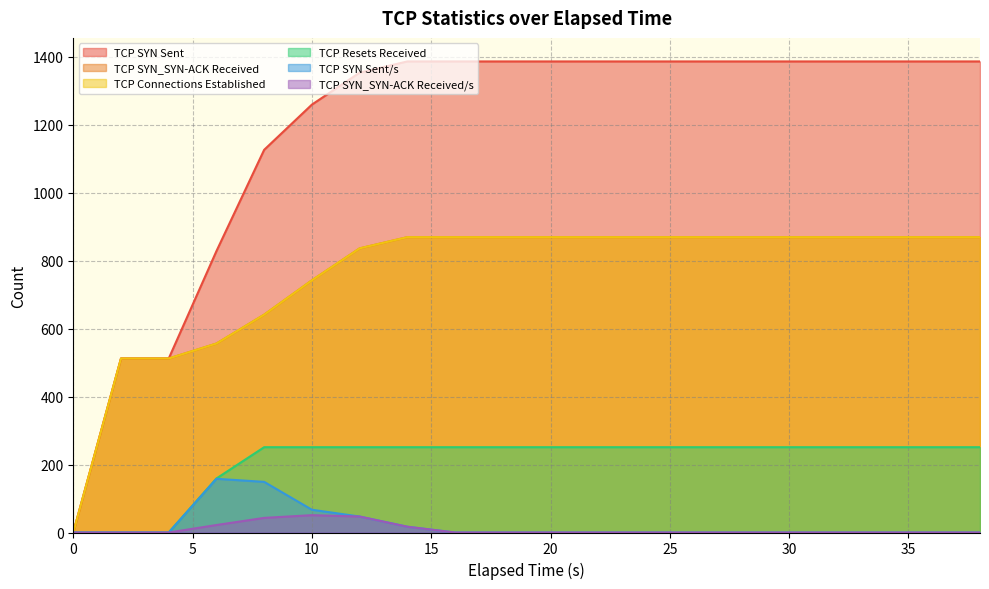

The value of TCP SYN_SYN-ACK Received at 32.0 is 1241. True or false?

False